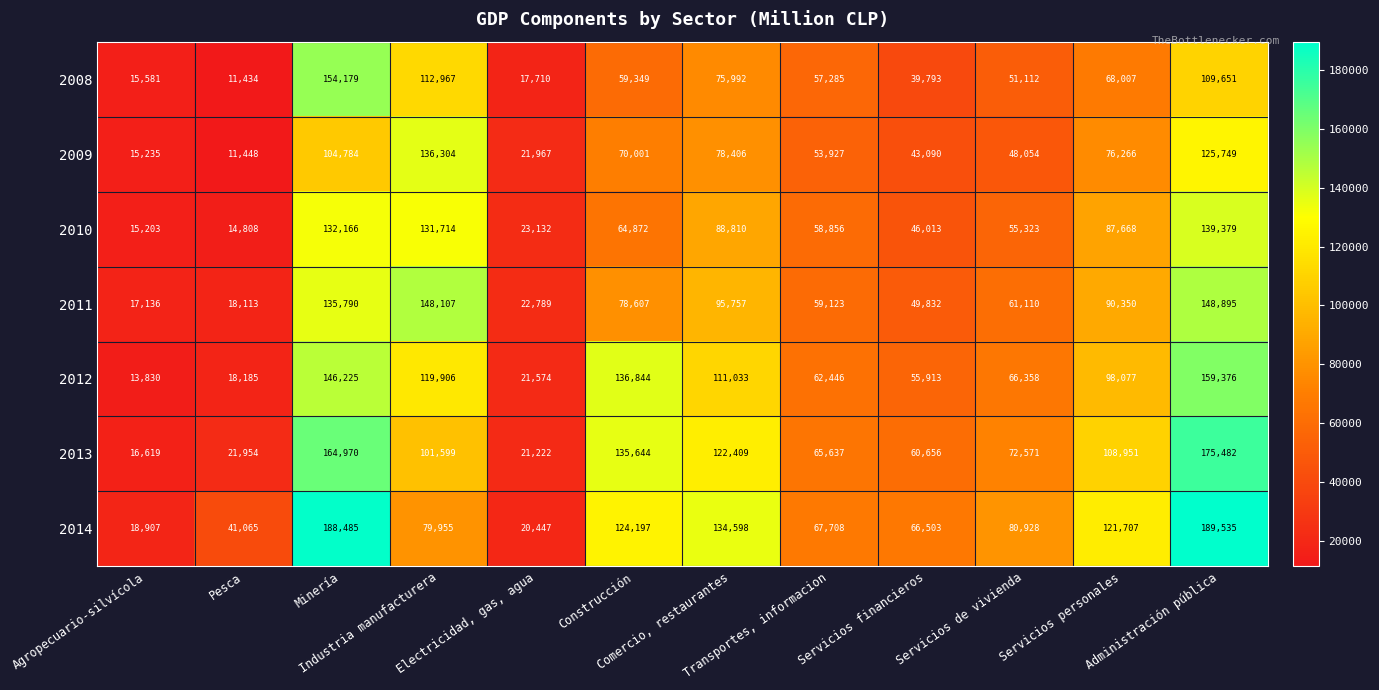

At which category is the sum across all series the highest?

Administración pública